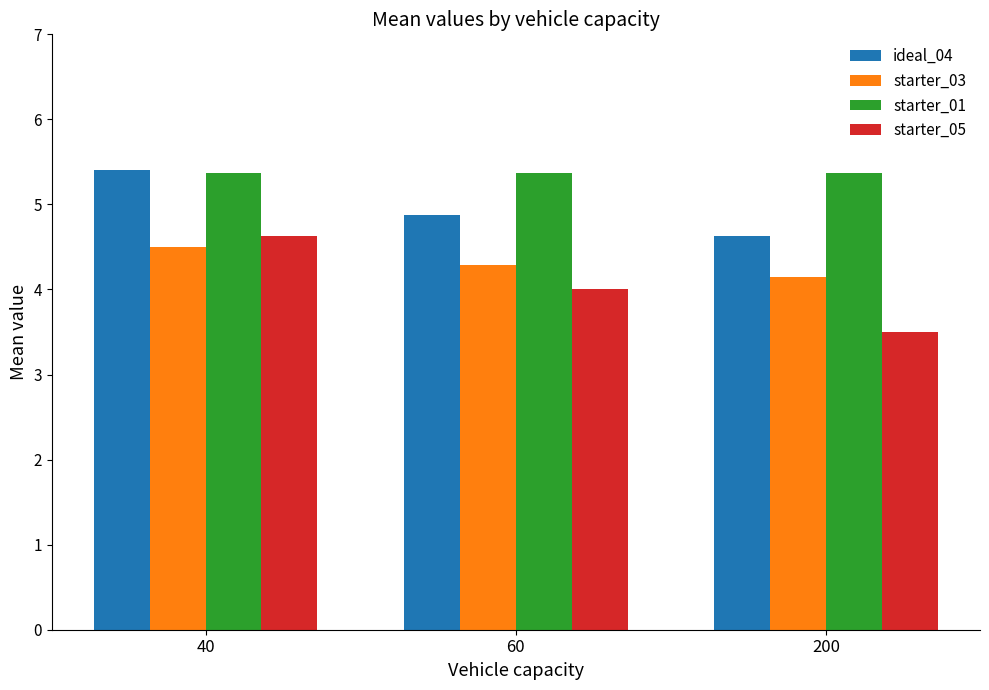

What is the lowest value of the starter_05 series?

3.5